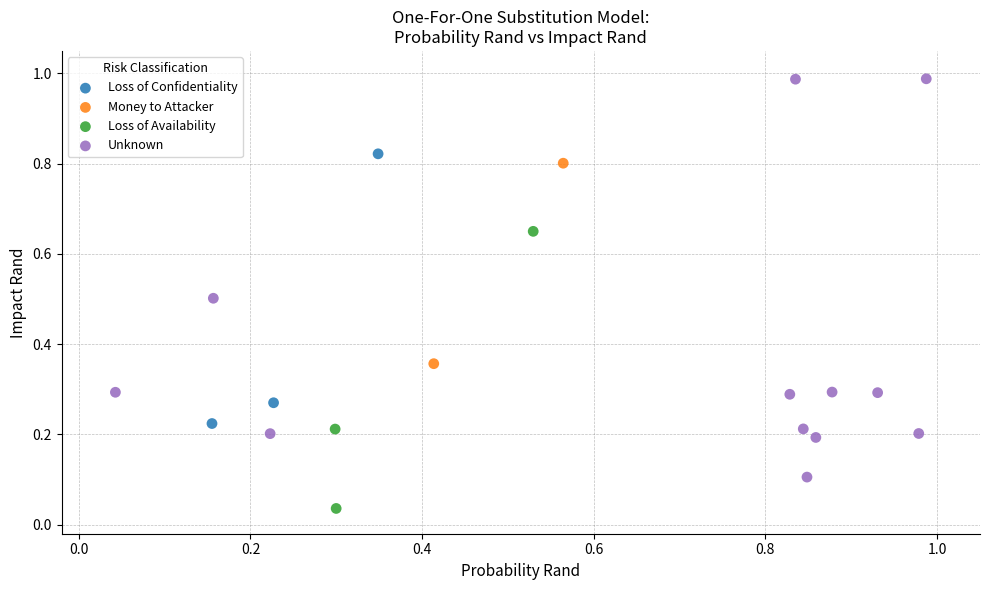

What are all the series names shown in the legend?

Loss of Confidentiality, Money to Attacker, Loss of Availability, Unknown